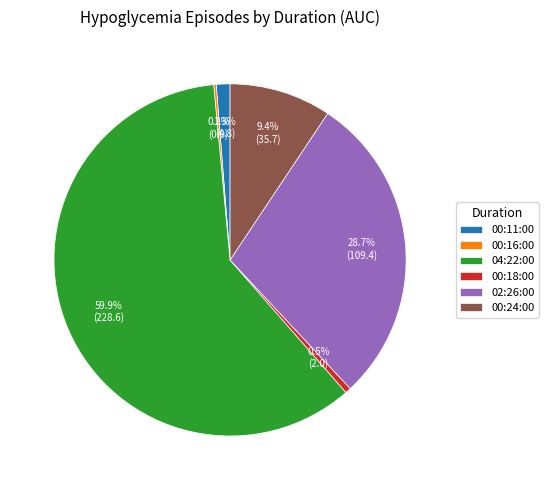

True or false: 02:26:00 accounts for 38% of the total.

False